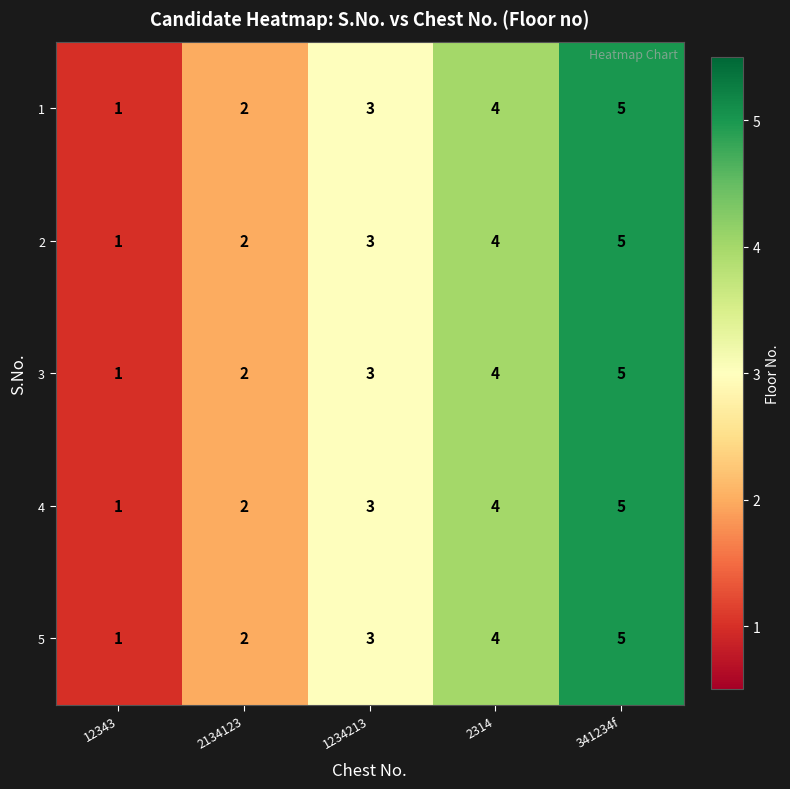

Which category has the highest value across all series?

341234f